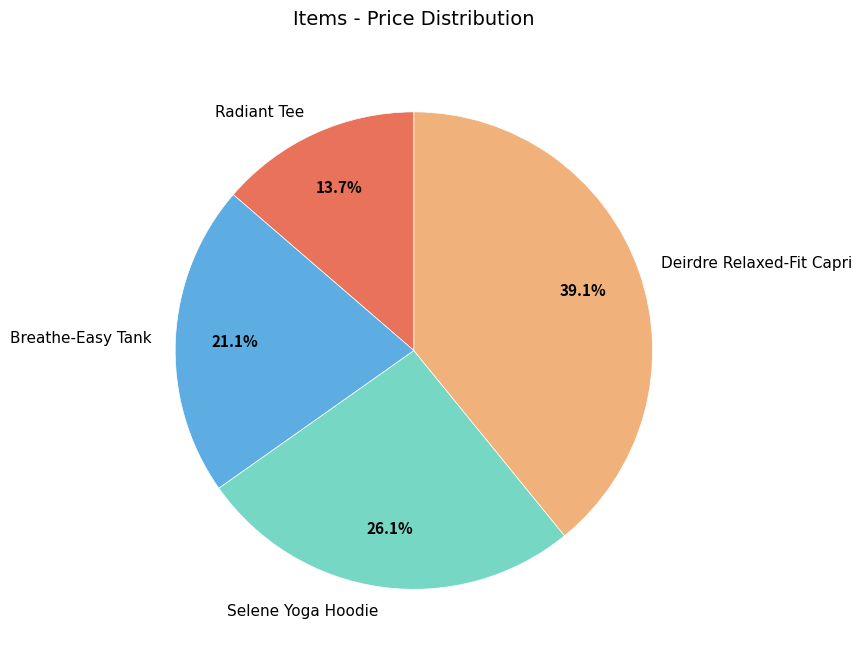

To the nearest percent, what percentage of the pie is Deirdre Relaxed-Fit Capri?

39%